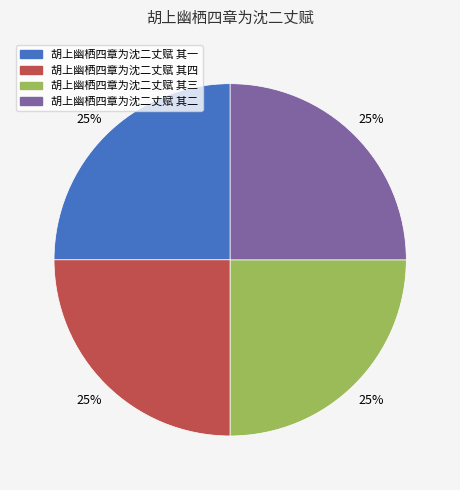

To the nearest percent, what percentage of the pie is 胡上幽栖四章为沈二丈赋 其一?

25%